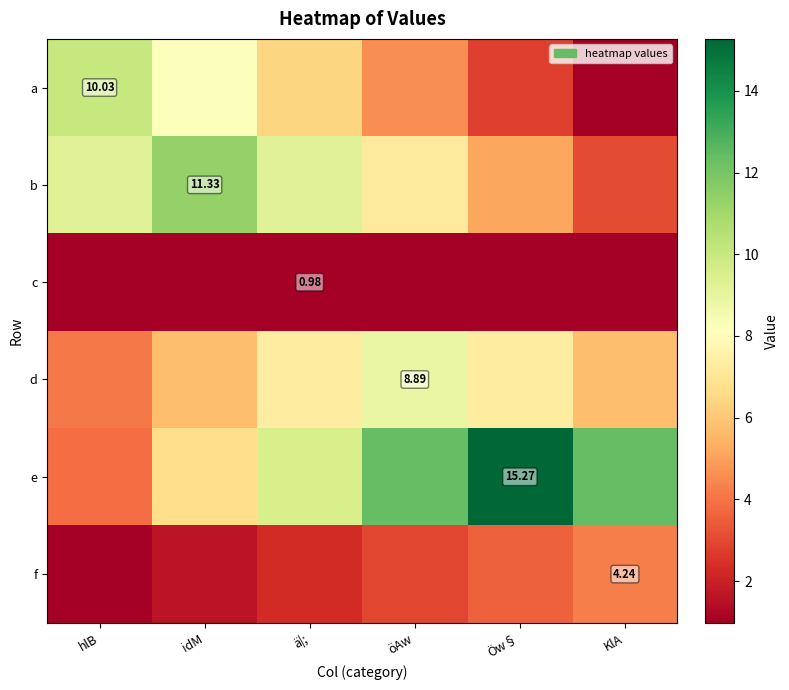

What is the difference between the e values at hlB and ä|;?

5.7